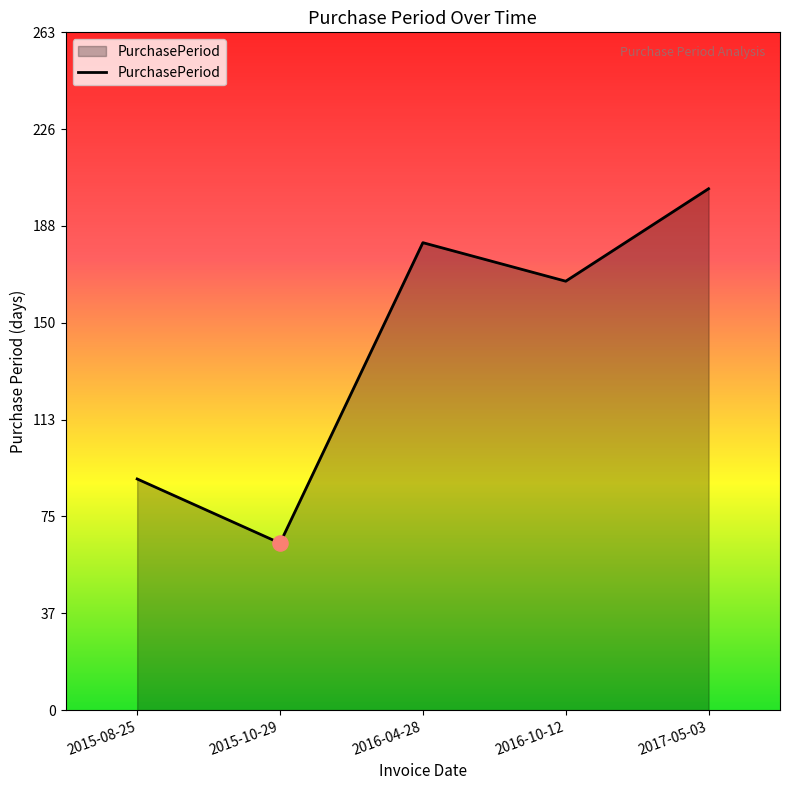

What is the change in value from 2016-10-12 to 2017-05-03?

+36